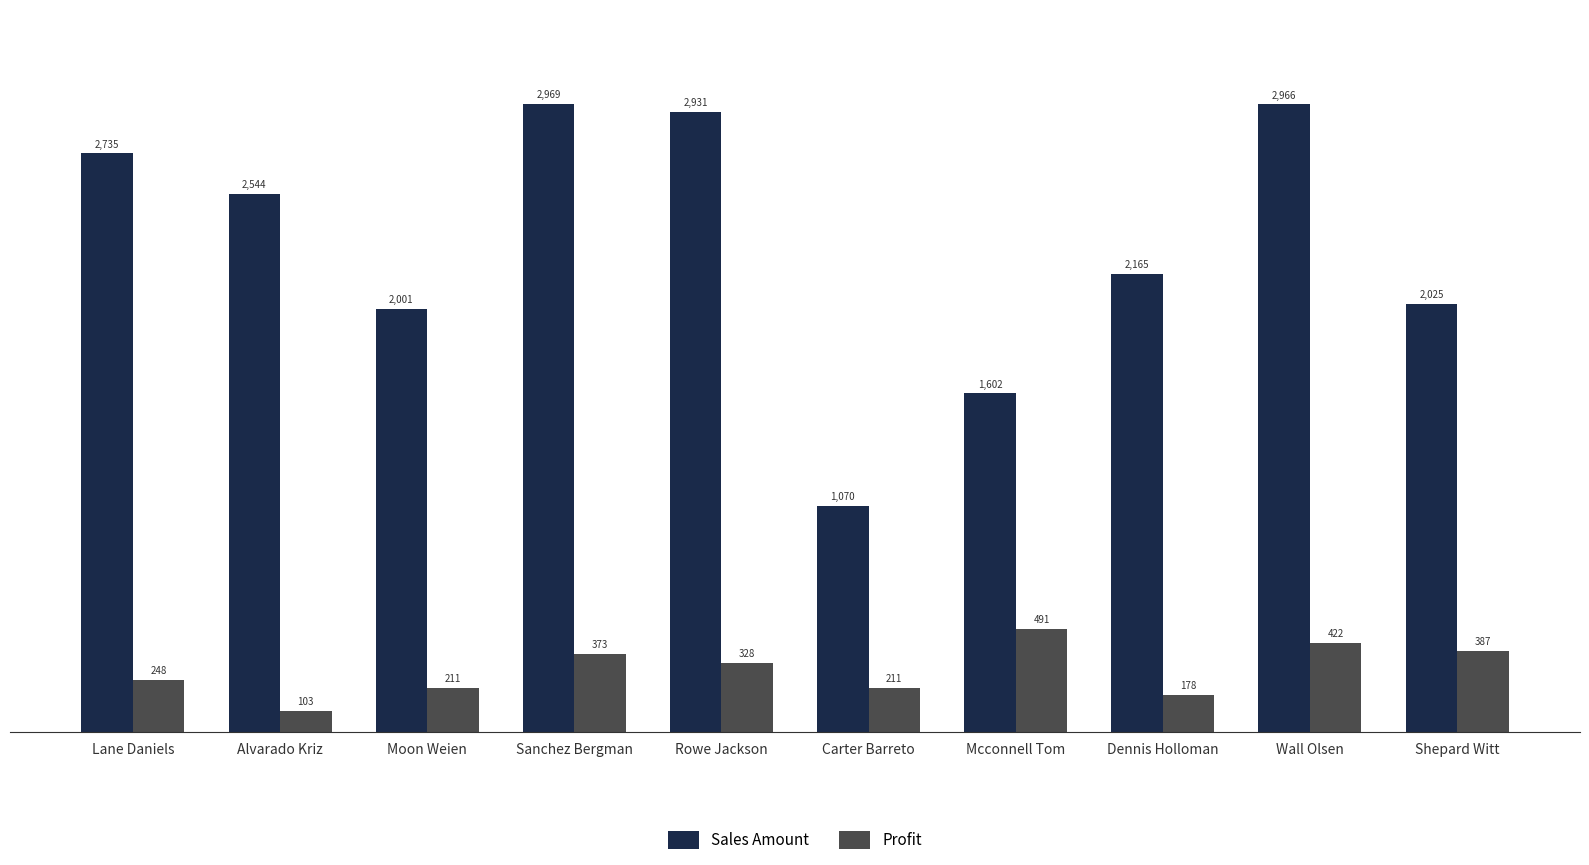

List the series in order of their peak value, lowest first.

Profit, Sales Amount